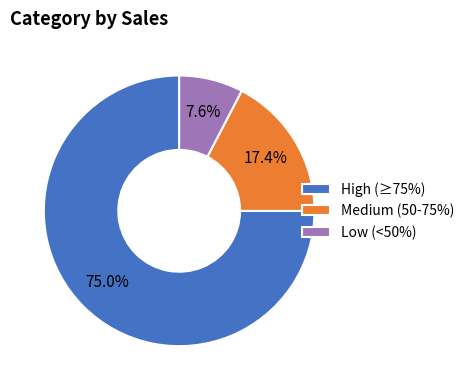

Count the number of slices in the pie.

3